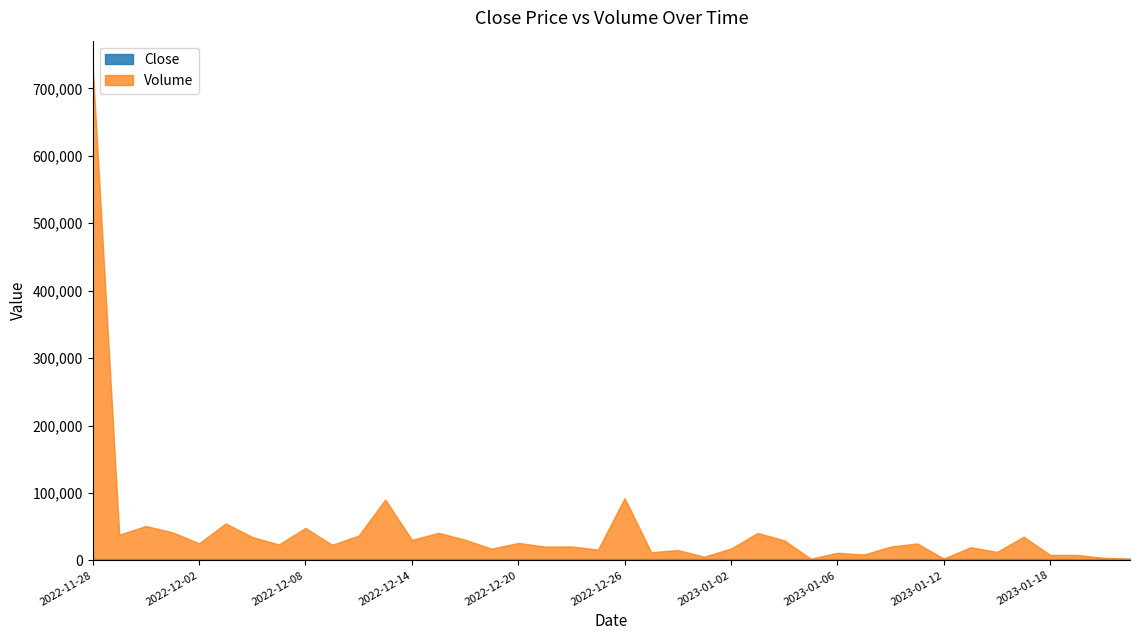

At how many categories does at least one series exceed 67119?

3